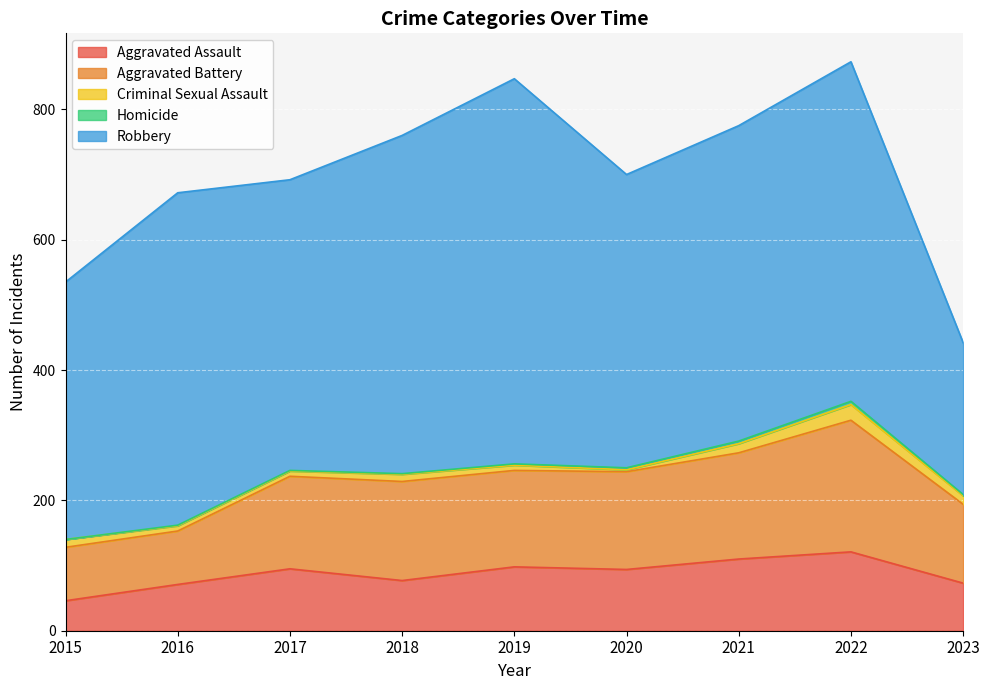

Between 2016 and 2019, which is larger?

2019